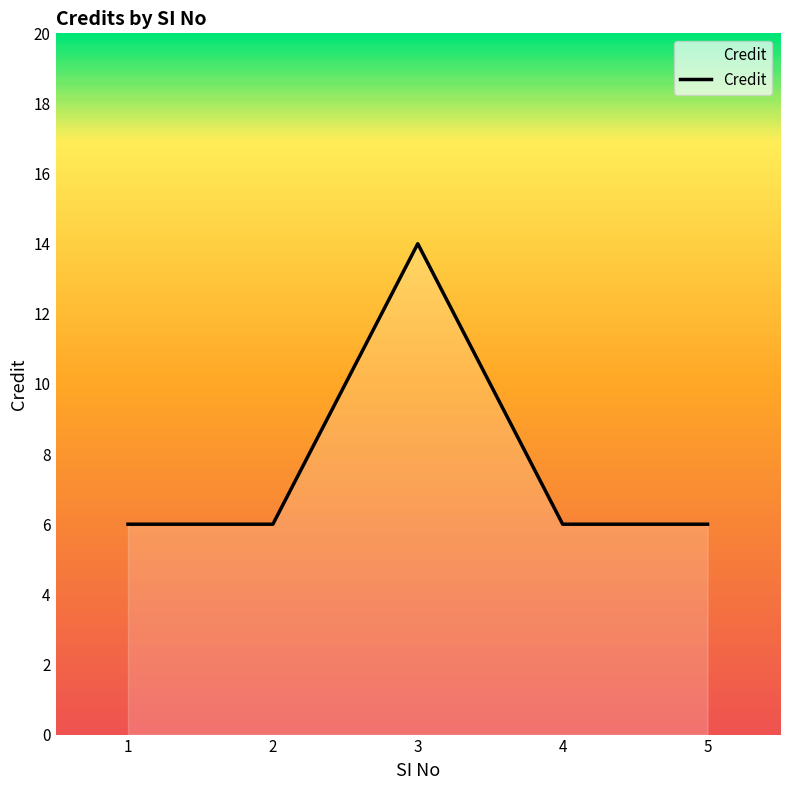

How many interior local peaks (higher than both neighbors) does the data have?

1